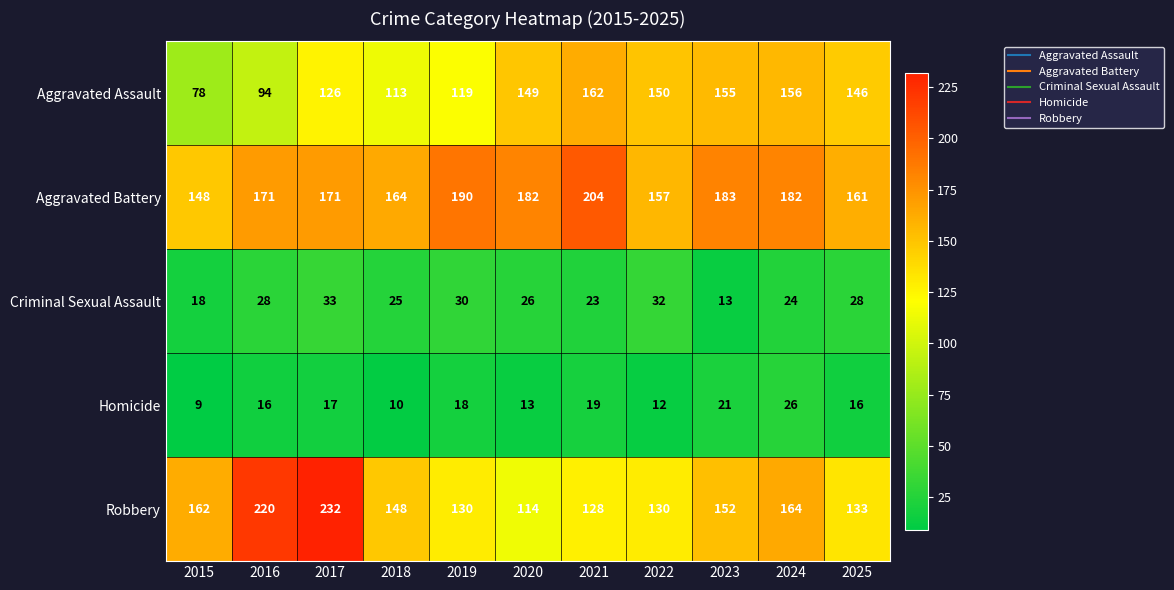

What is the difference between the maximum and minimum values in the Aggravated Battery series?

56